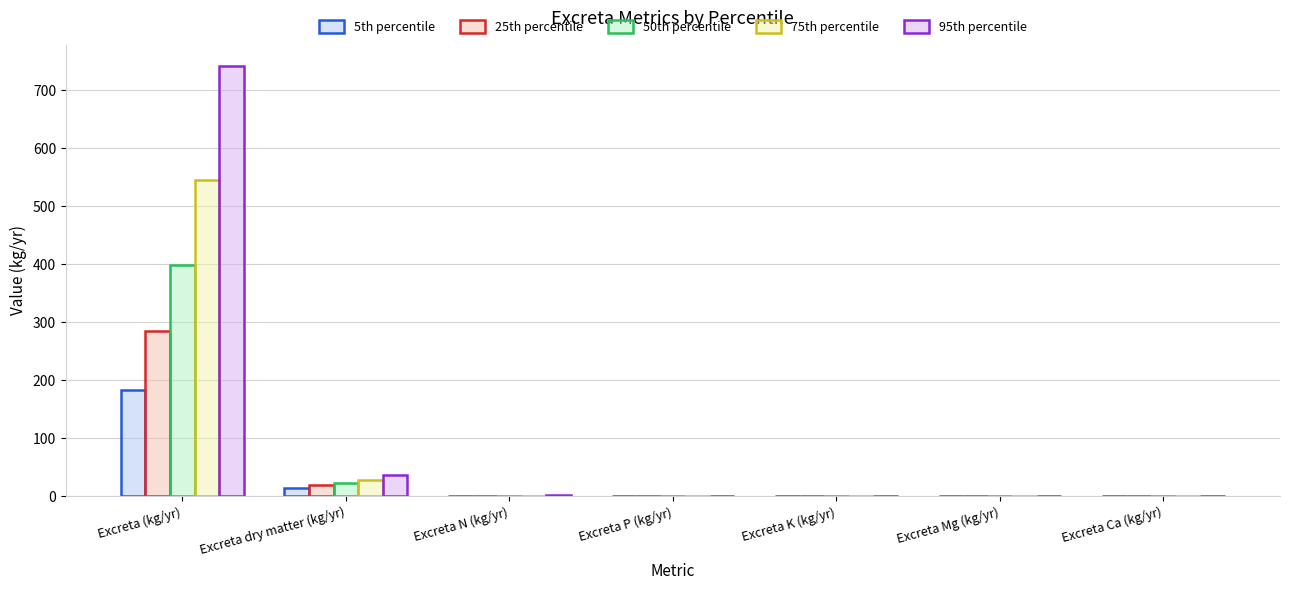

At which category is the sum across all series the highest?

Excreta (kg/yr)